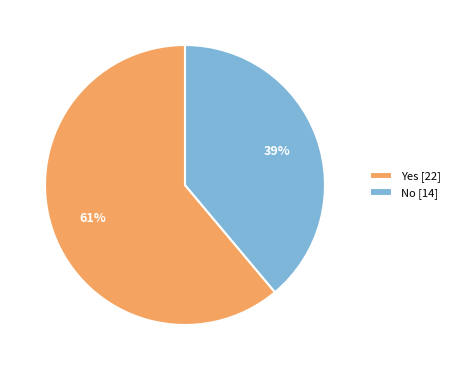

To the nearest percent, what percentage of the pie is Yes?

61%